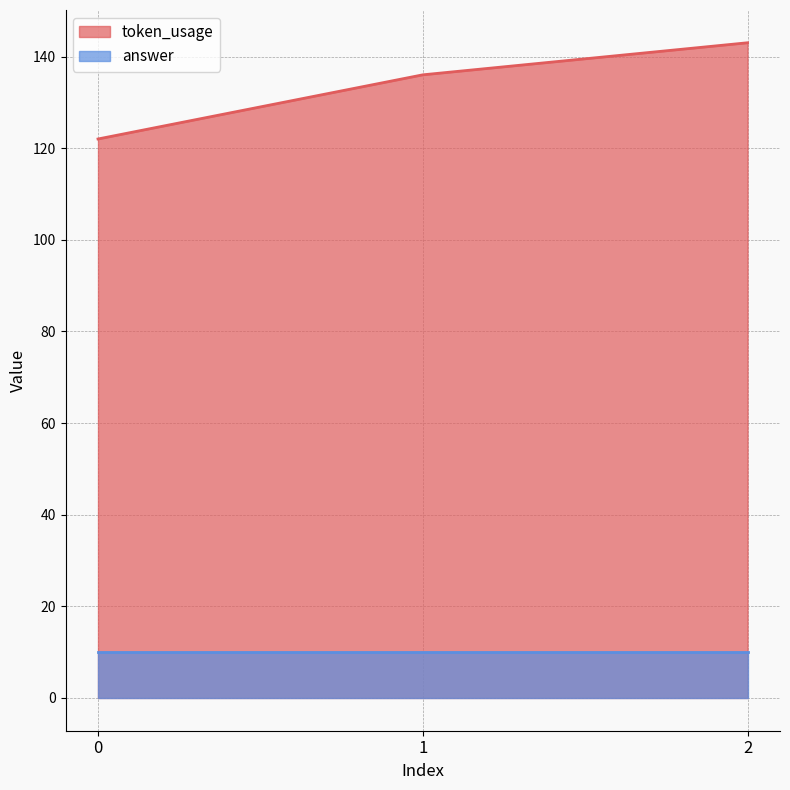

Does the chart display data point markers on the line(s)?

No